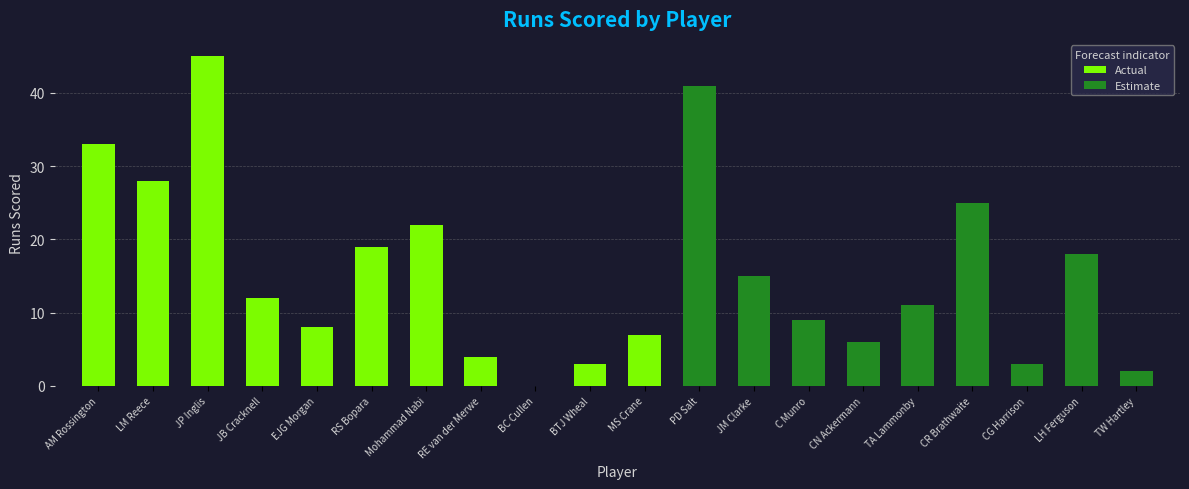

Is it true that the value at Mohammad Nabi is 12?

False